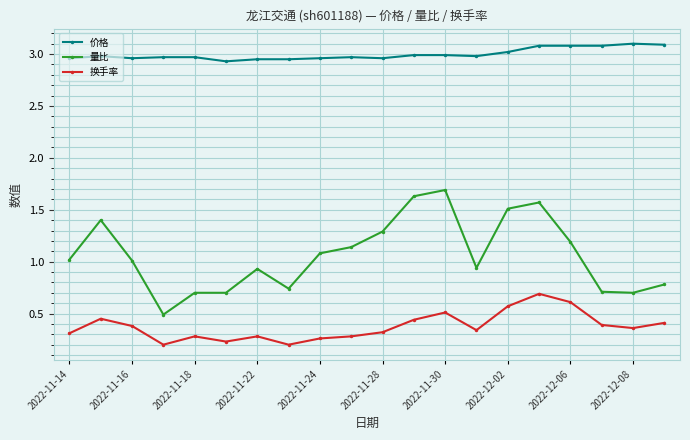

What are all the series names shown in the legend?

价格, 量比, 换手率